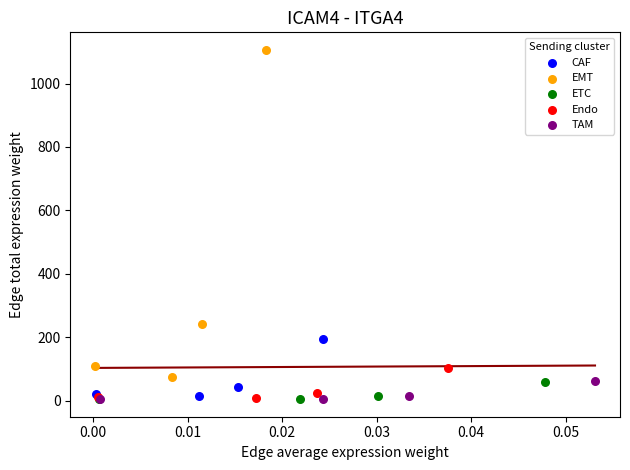

Which series reaches the maximum Y coordinate?

EMT